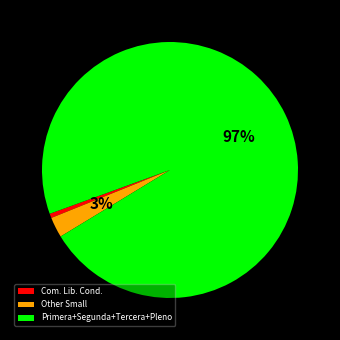

To the nearest percent, what is the average slice percentage?

33%